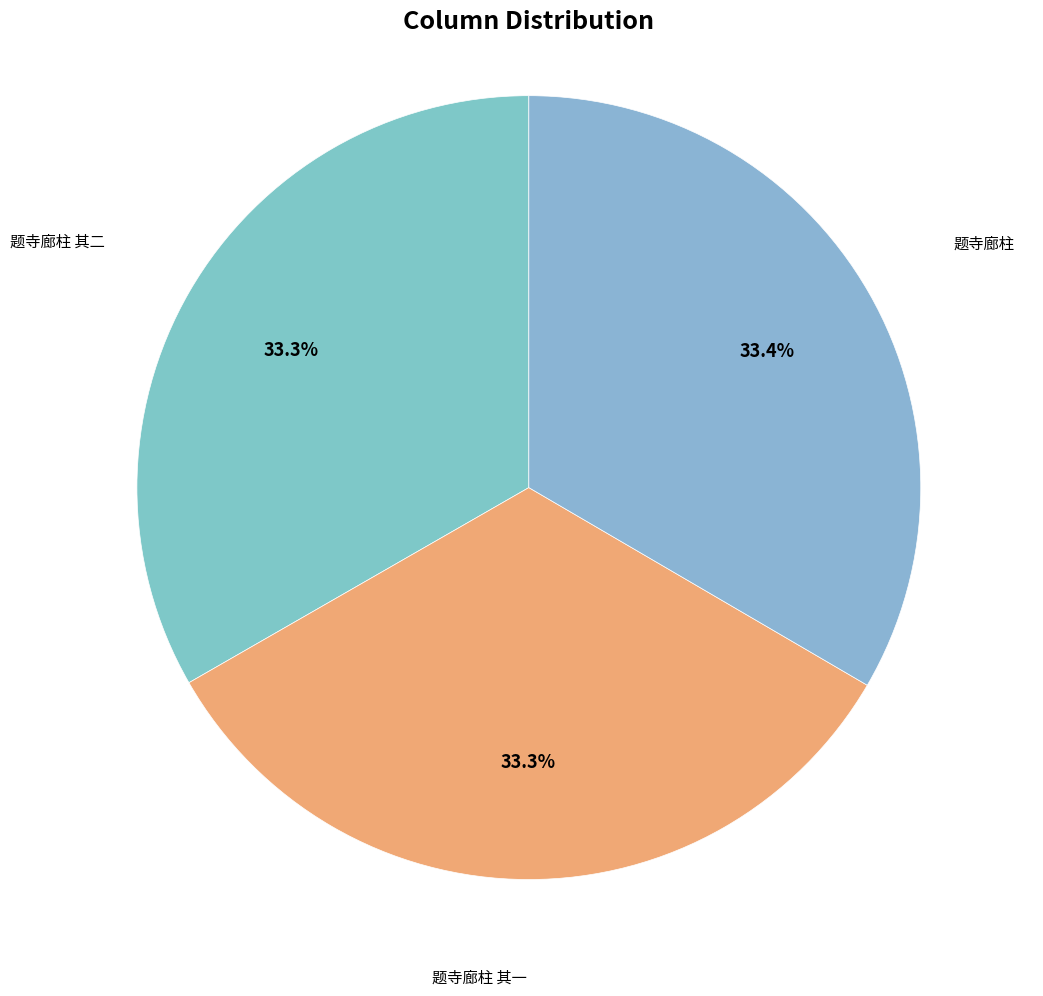

To the nearest percent, what portion does 题寺廊柱 其一 represent?

33%